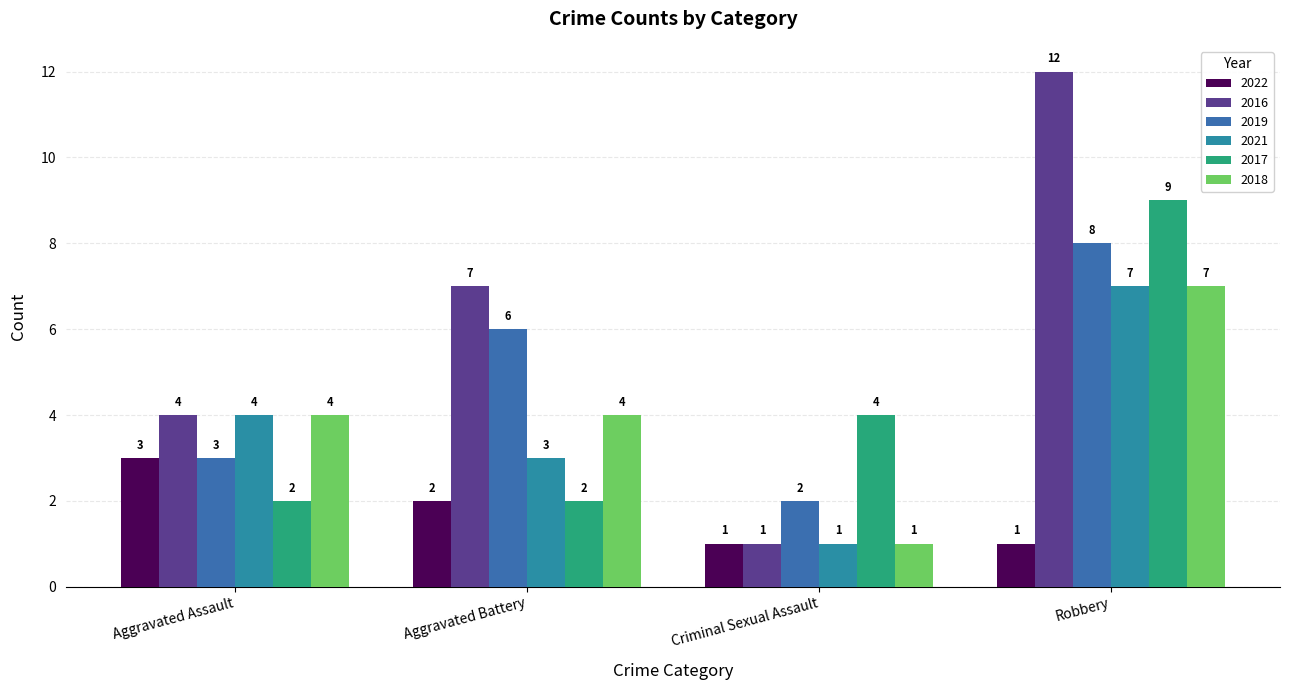

What is the total value across all series at Aggravated Battery?

24